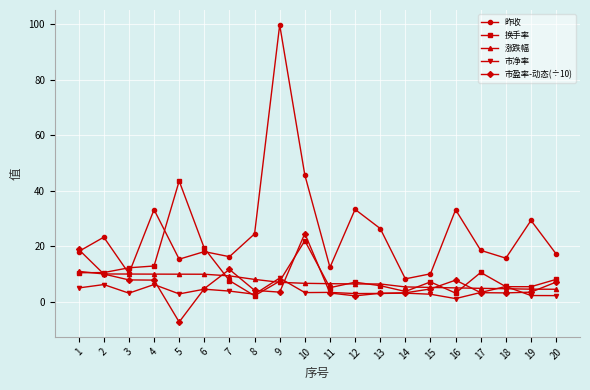

At which category is the sum across all series the highest?

9